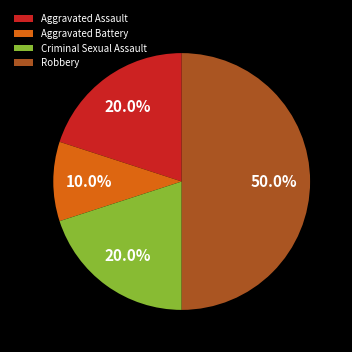

To the nearest percent, what is the average slice percentage?

25%